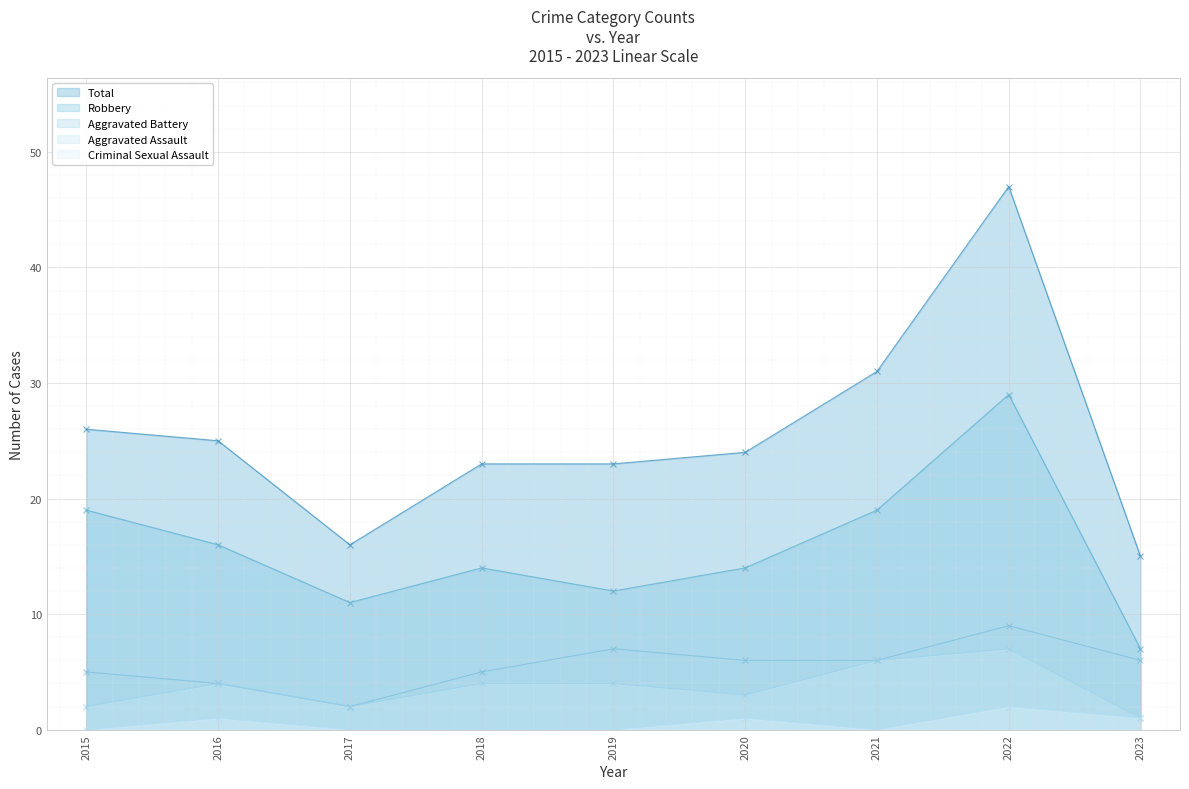

Where does the Robbery series first go above 14?

2015